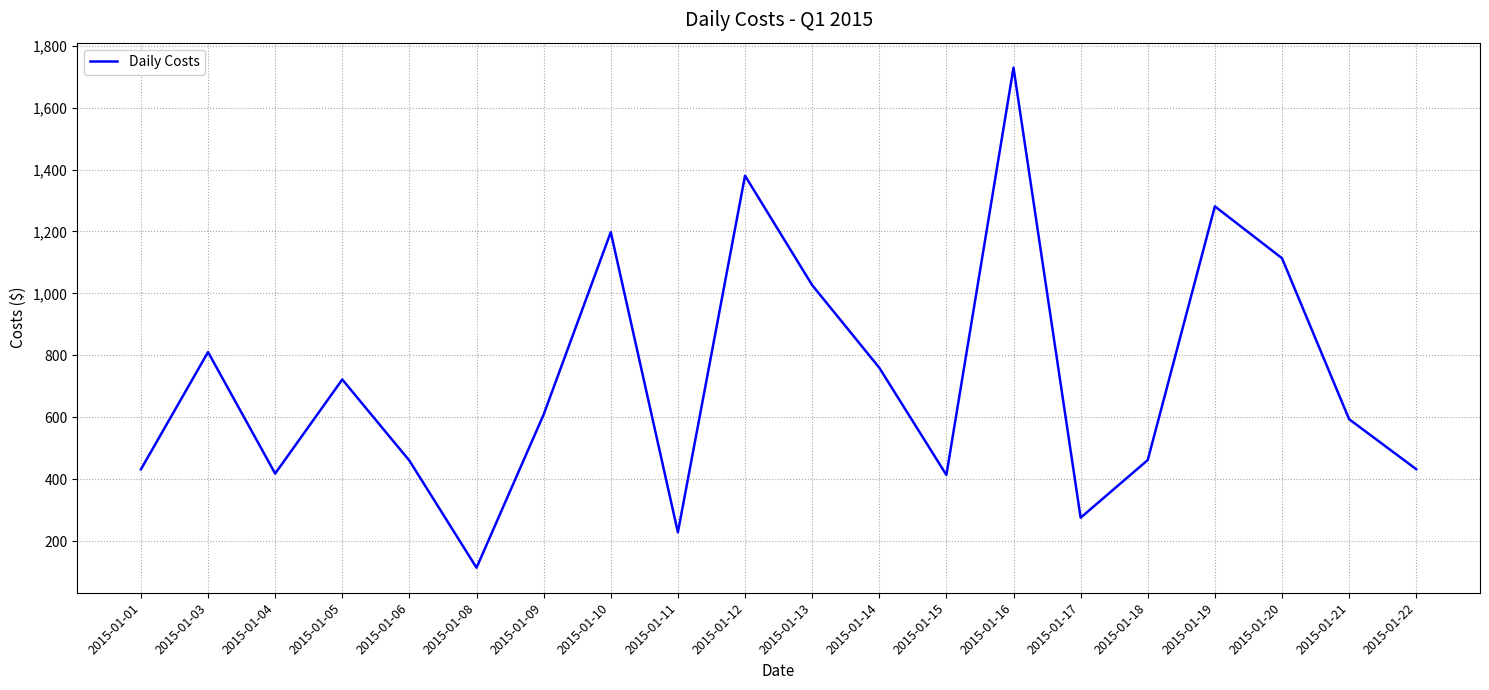

Which label corresponds to the smallest value in the chart?

2015-01-08